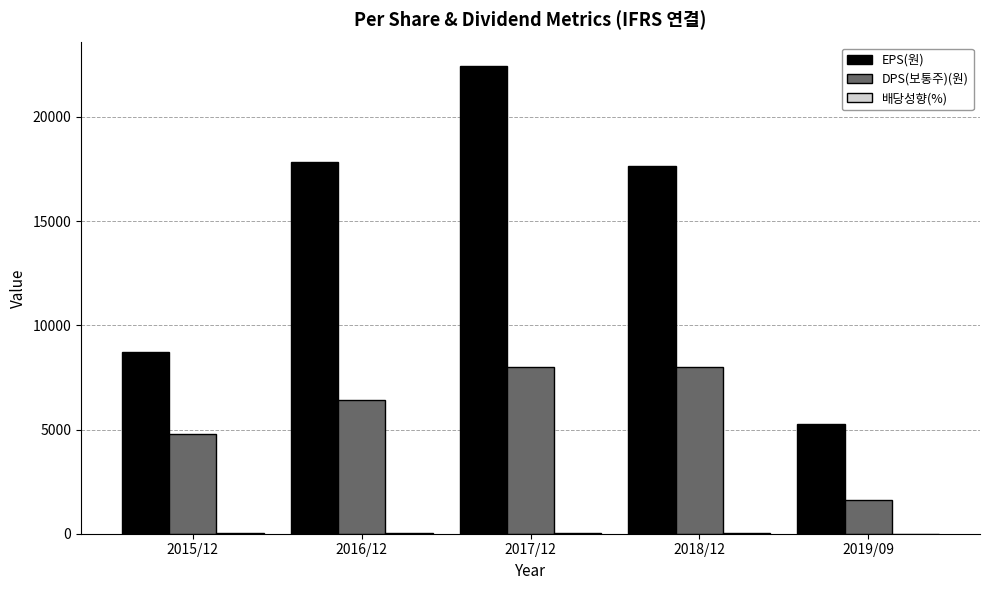

Which series has the largest total across all categories?

EPS(원)